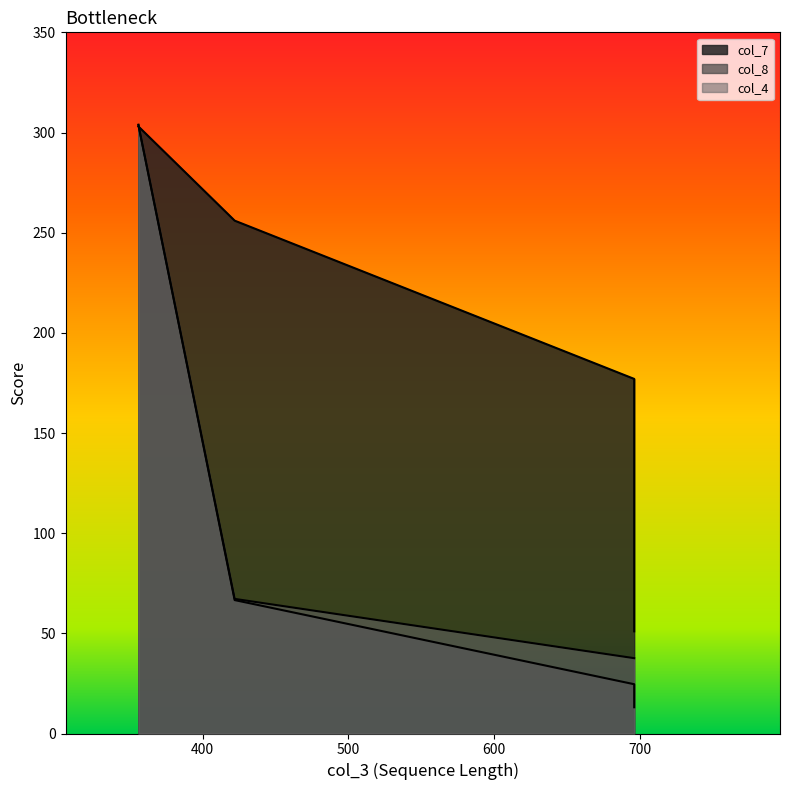

The col_7 series shows 453.4 at 356. True or false?

False